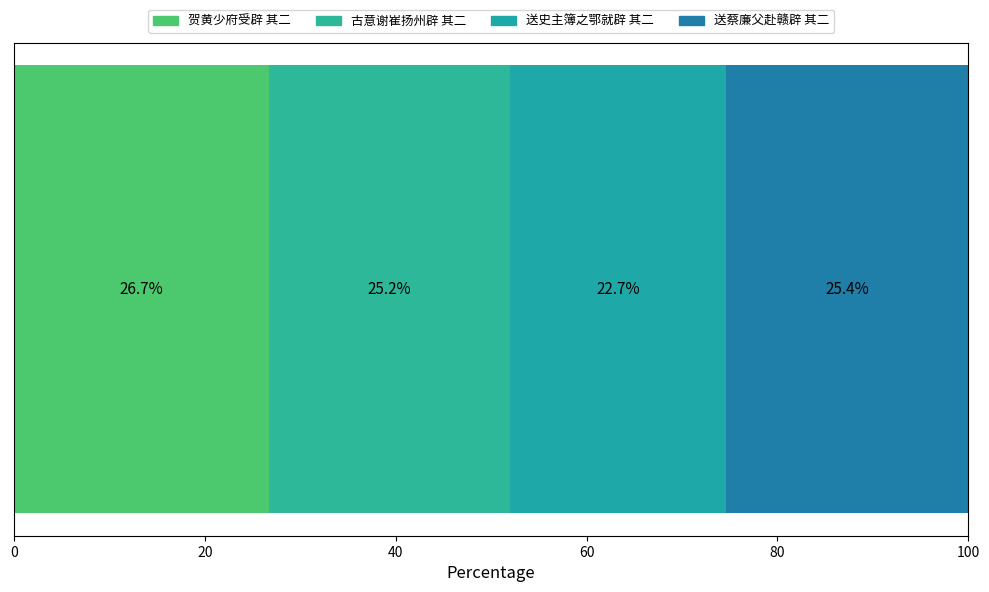

How many data points does each series have?

1